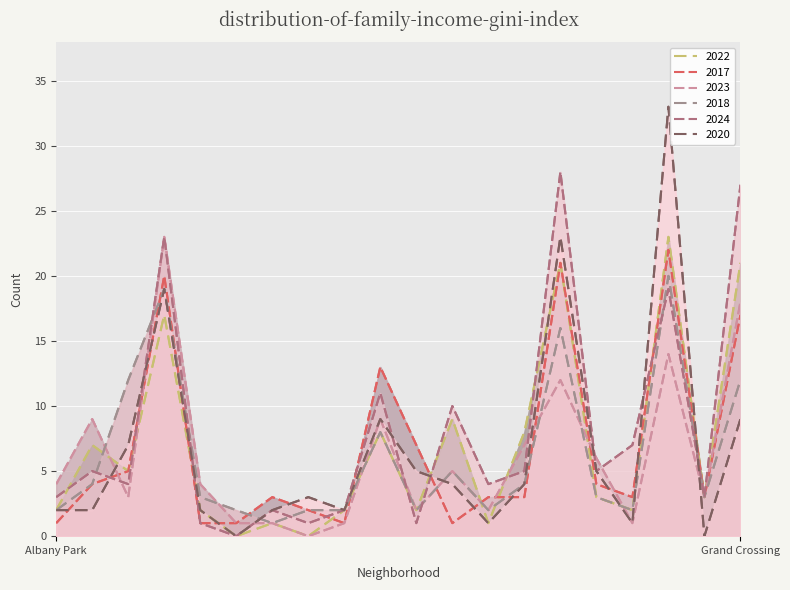

What is the average value of the 2020 series?

7